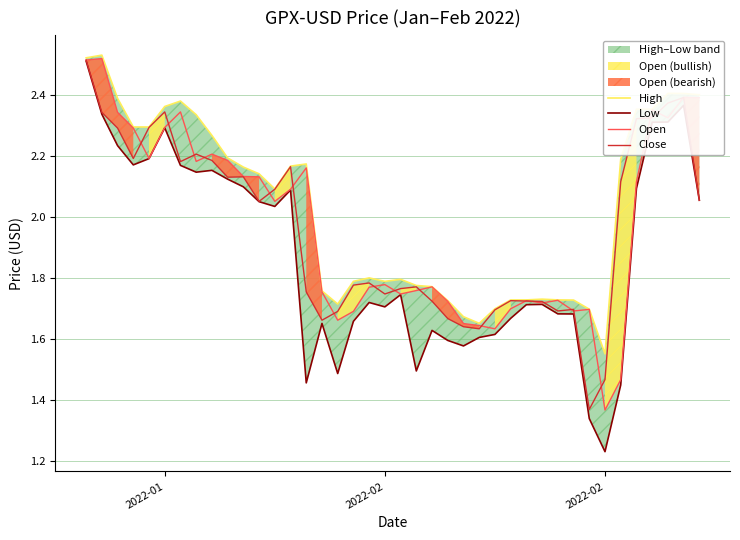

What is the difference between the maximum and minimum values in the Open series?

1.2